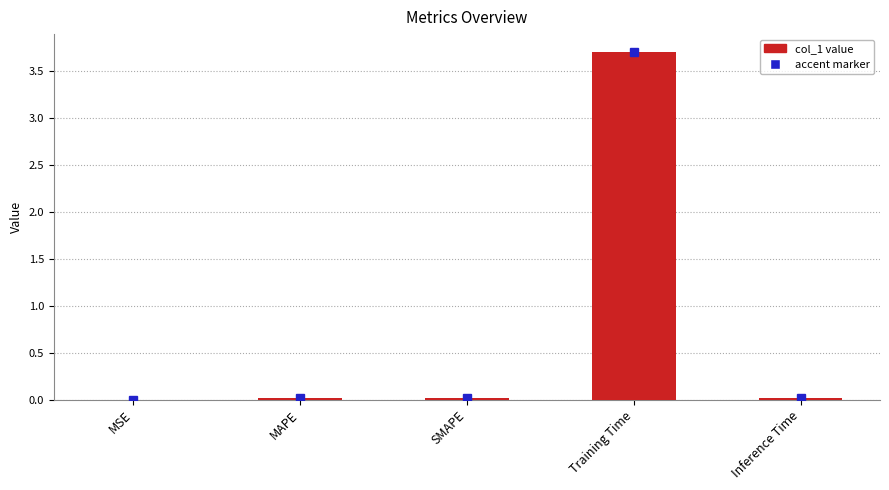

What is the sum of all values?

3.8